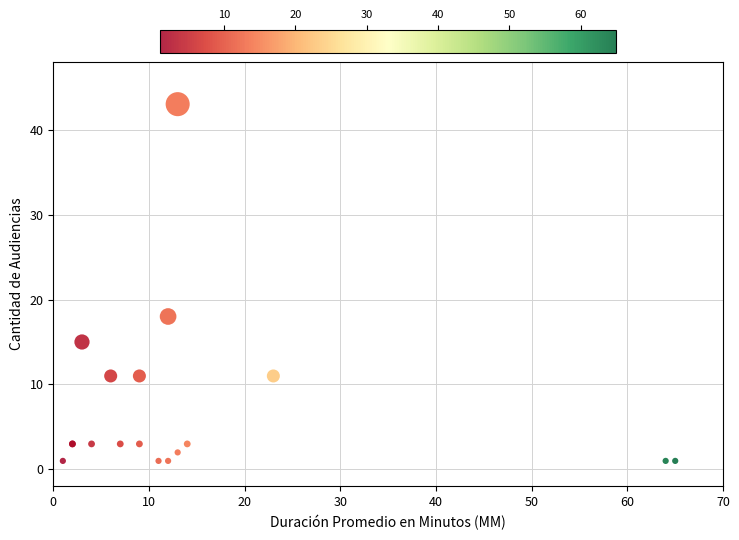

What Y value in the scatter plot is closest to 22?

18